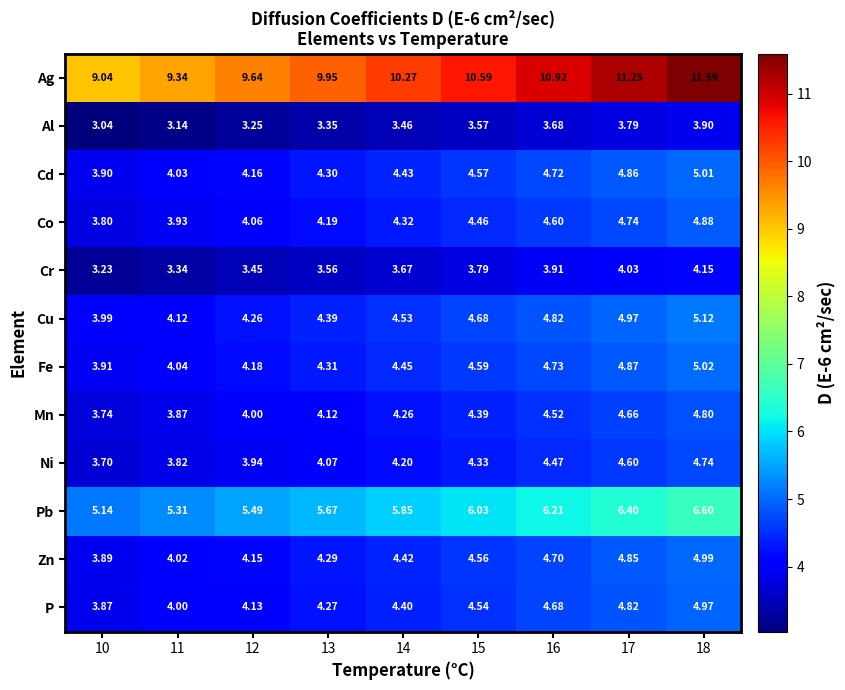

List the series in order of their peak value, lowest first.

Al, Cr, Ni, Mn, Co, P, Zn, Cd, Fe, Cu, Pb, Ag